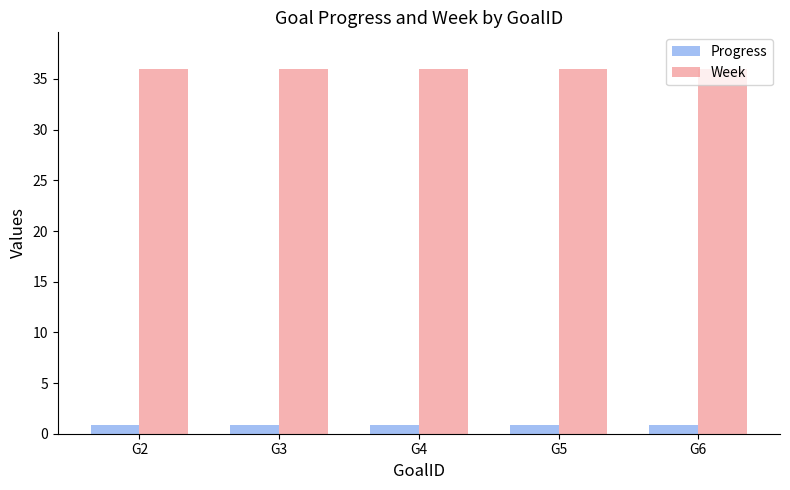

Is it true that Progress equals 0.9 at G3?

True